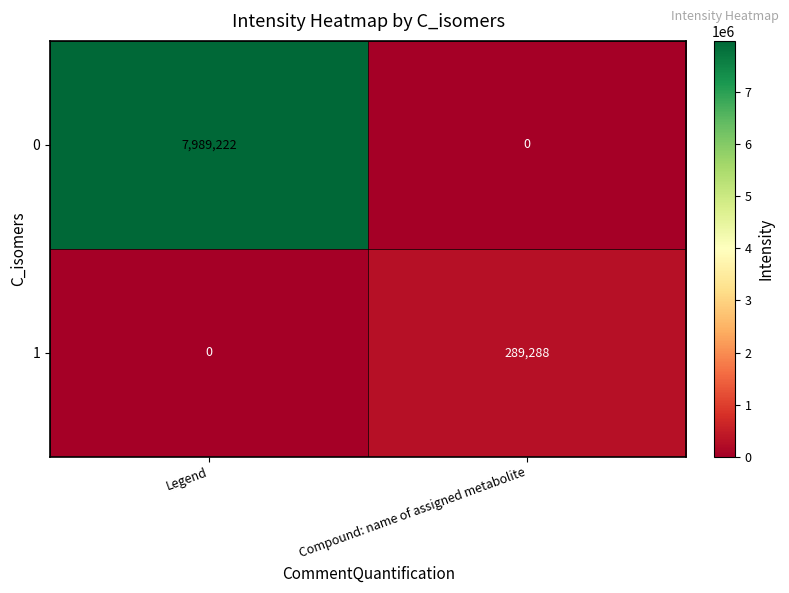

Reading left to right, what are all the values shown in this chart?

0: 7989222	0
1: 0	289288